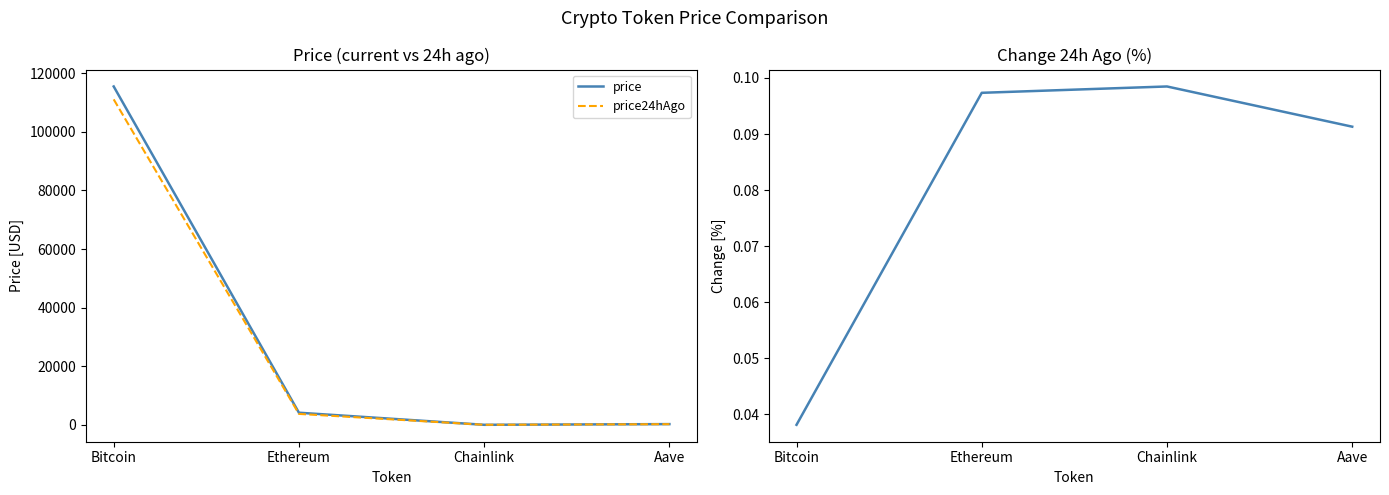

Which has a higher value, Aave or Bitcoin?

Bitcoin